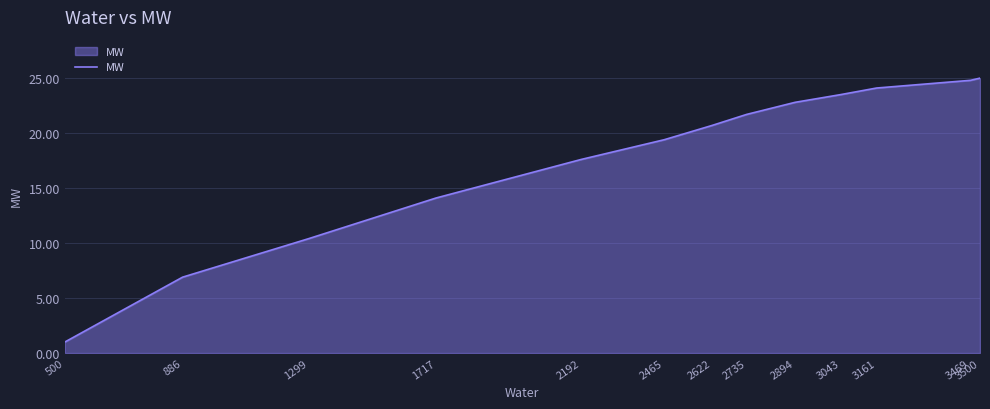

How many series are shown in this chart?

1